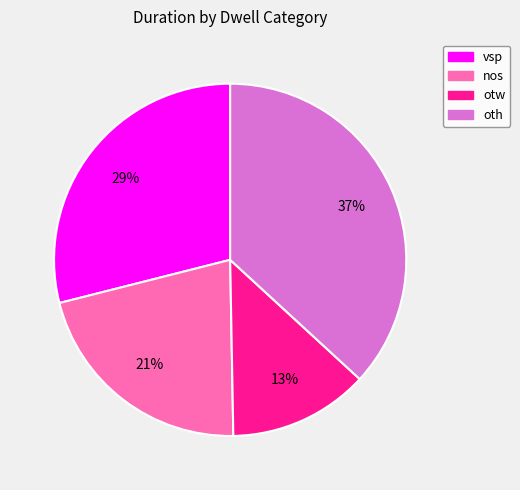

To the nearest percent, what portion does oth represent?

37%